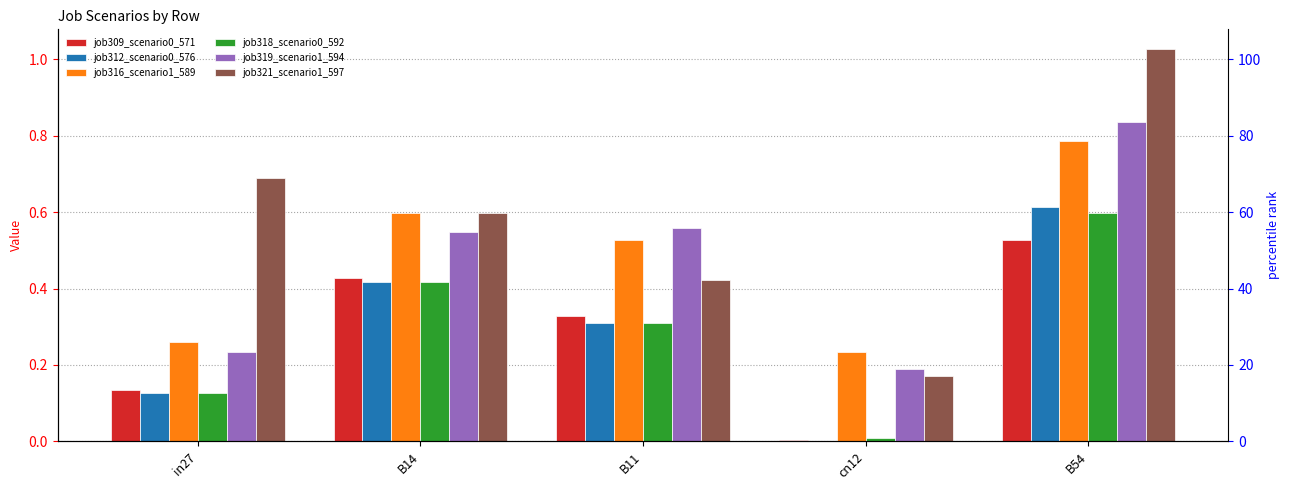

What are all the series names shown in the legend?

job309_scenario0_571, job312_scenario0_576, job316_scenario1_589, job318_scenario0_592, job319_scenario1_594, job321_scenario1_597